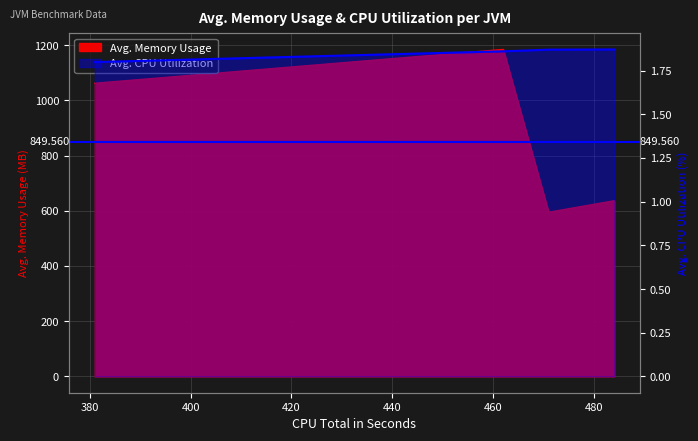

What is the difference between the maximum and minimum values?

589.9